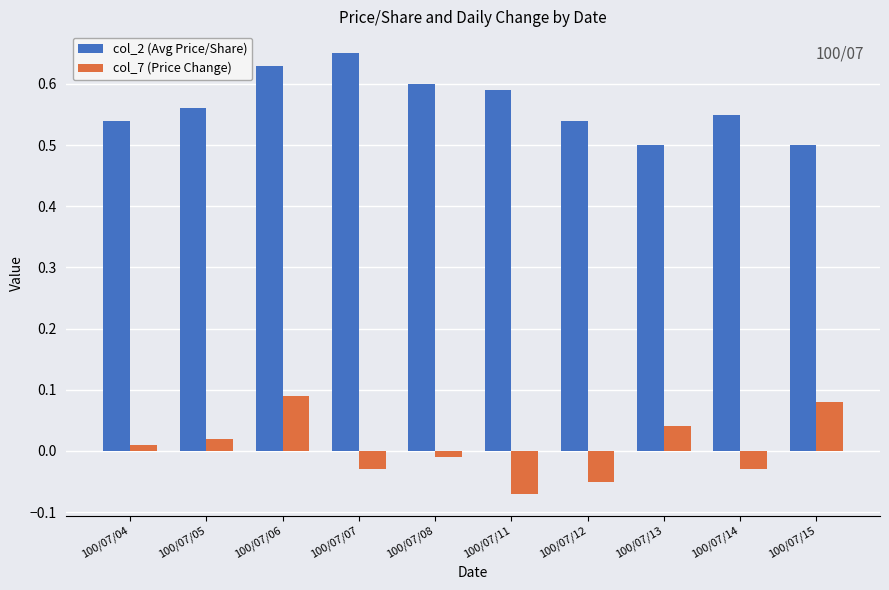

True or false: col_2 (Avg Price/Share) has a value of 0.6 at 100/07/05.

True